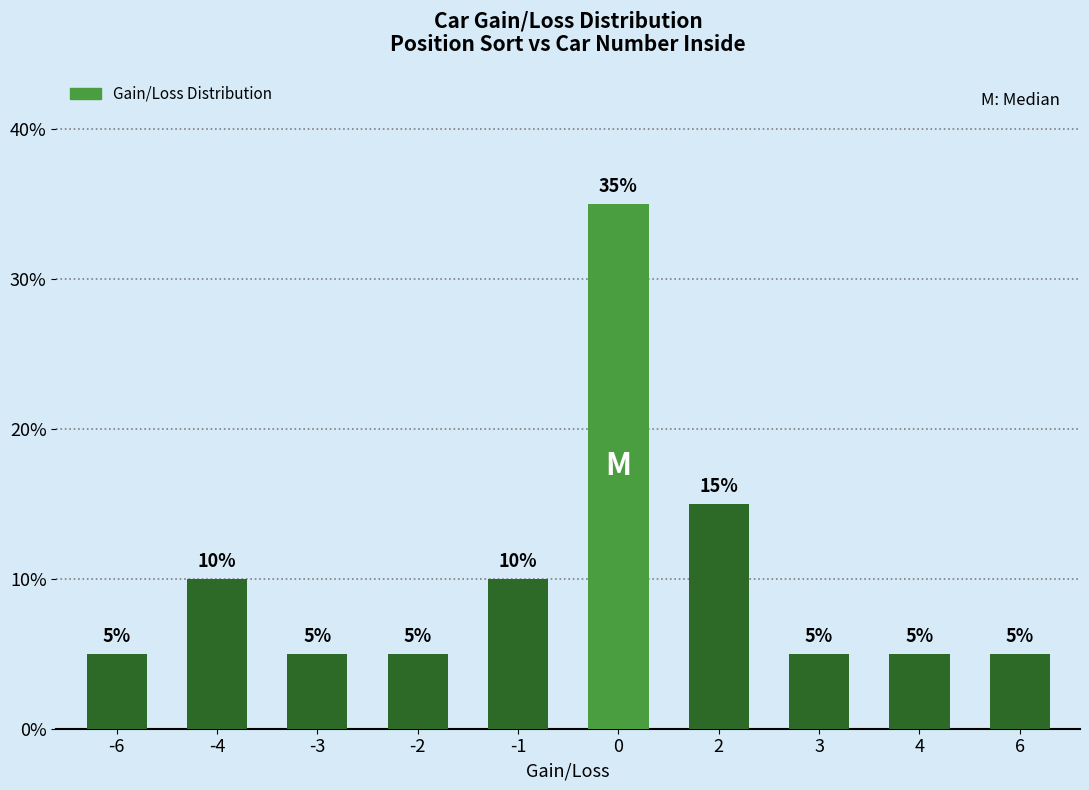

What is the maximum value shown in the chart?

35